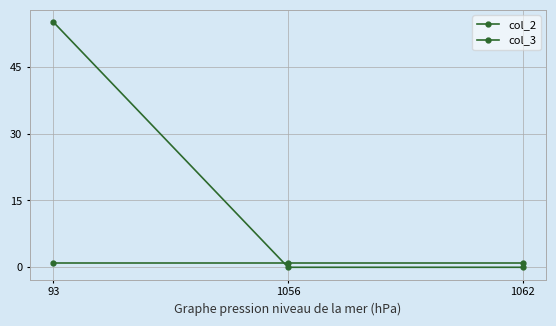

Which series has the largest total across all categories?

col_3